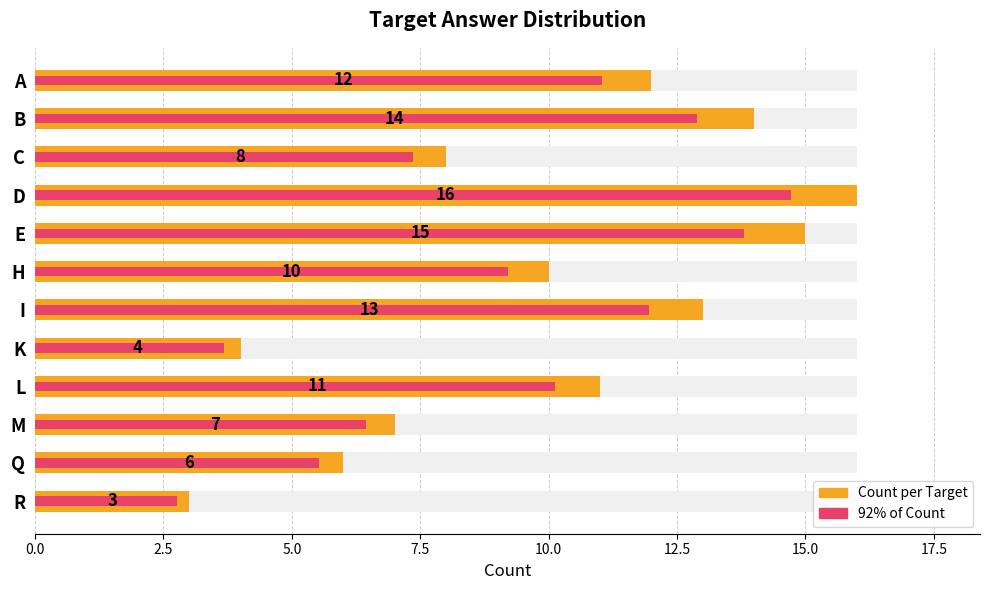

Which series has the largest range (max minus min)?

Count per Target